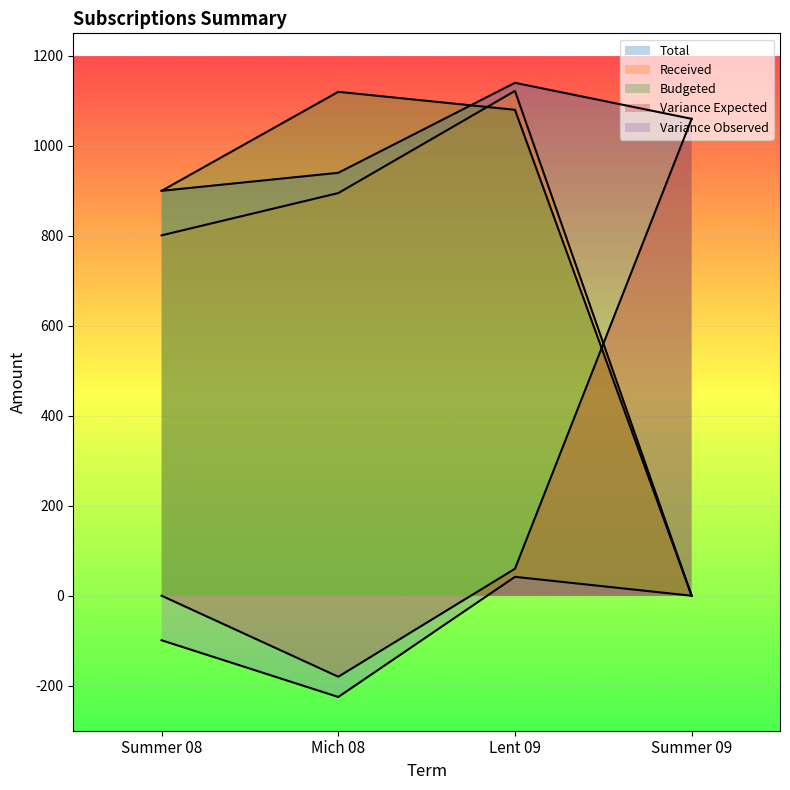

At which label does Budgeted reach its minimum?

Summer 09